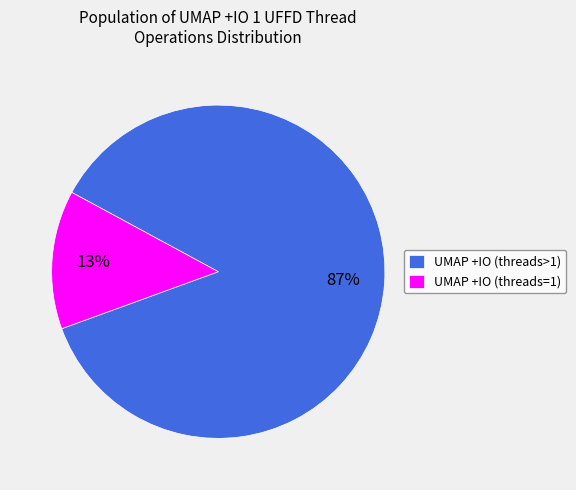

Which slice is the largest?

UMAP +IO (threads>1)